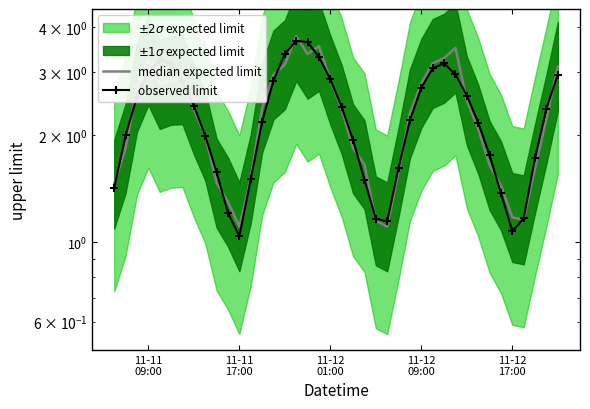

True or false: median expected limit has a value of 4.1 at 6.

False